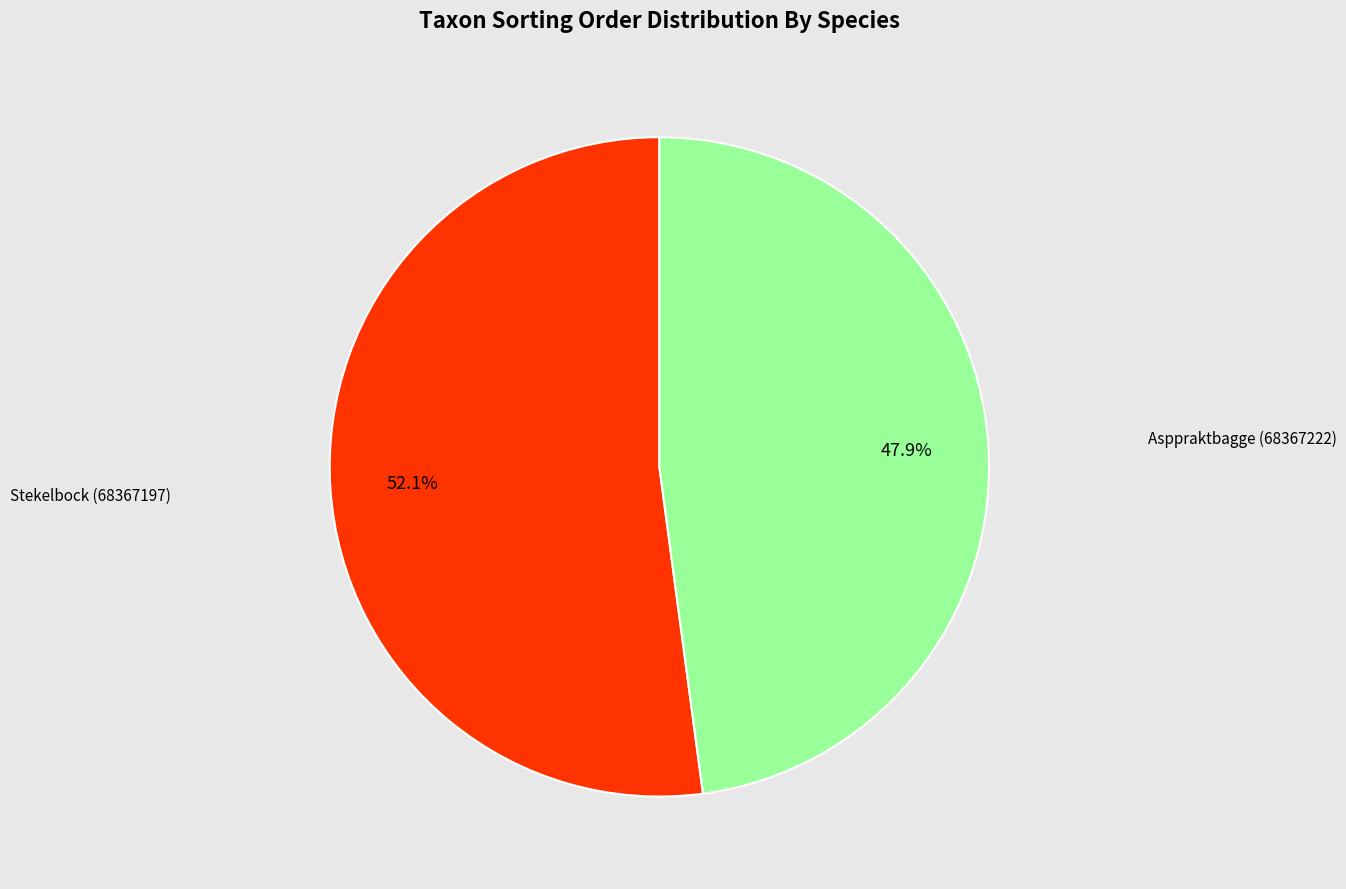

Count the number of slices in the pie.

2